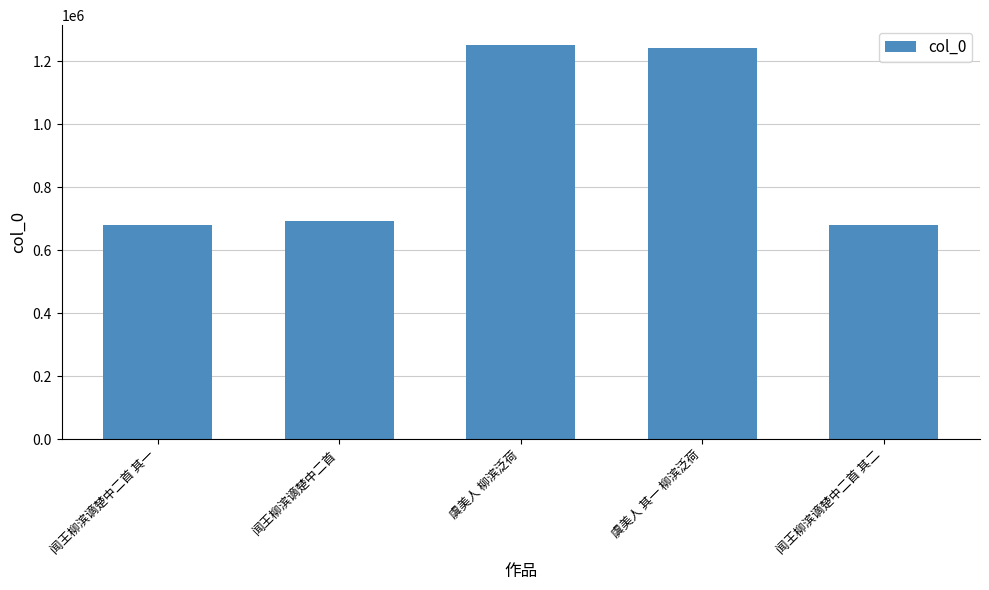

What is the greatest value displayed?

1252486